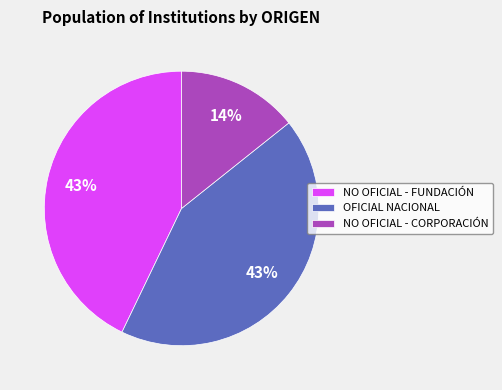

Which has a higher value, NO OFICIAL - CORPORACIÓN or NO OFICIAL - FUNDACIÓN?

NO OFICIAL - FUNDACIÓN